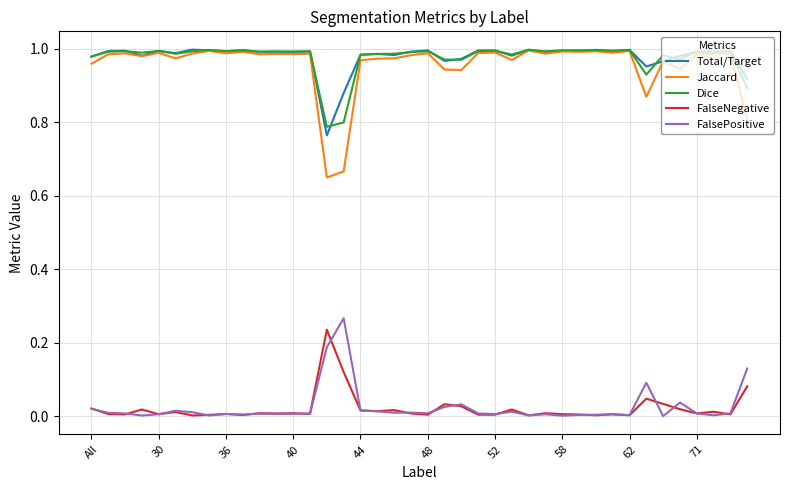

How many distinct data groups are displayed?

5